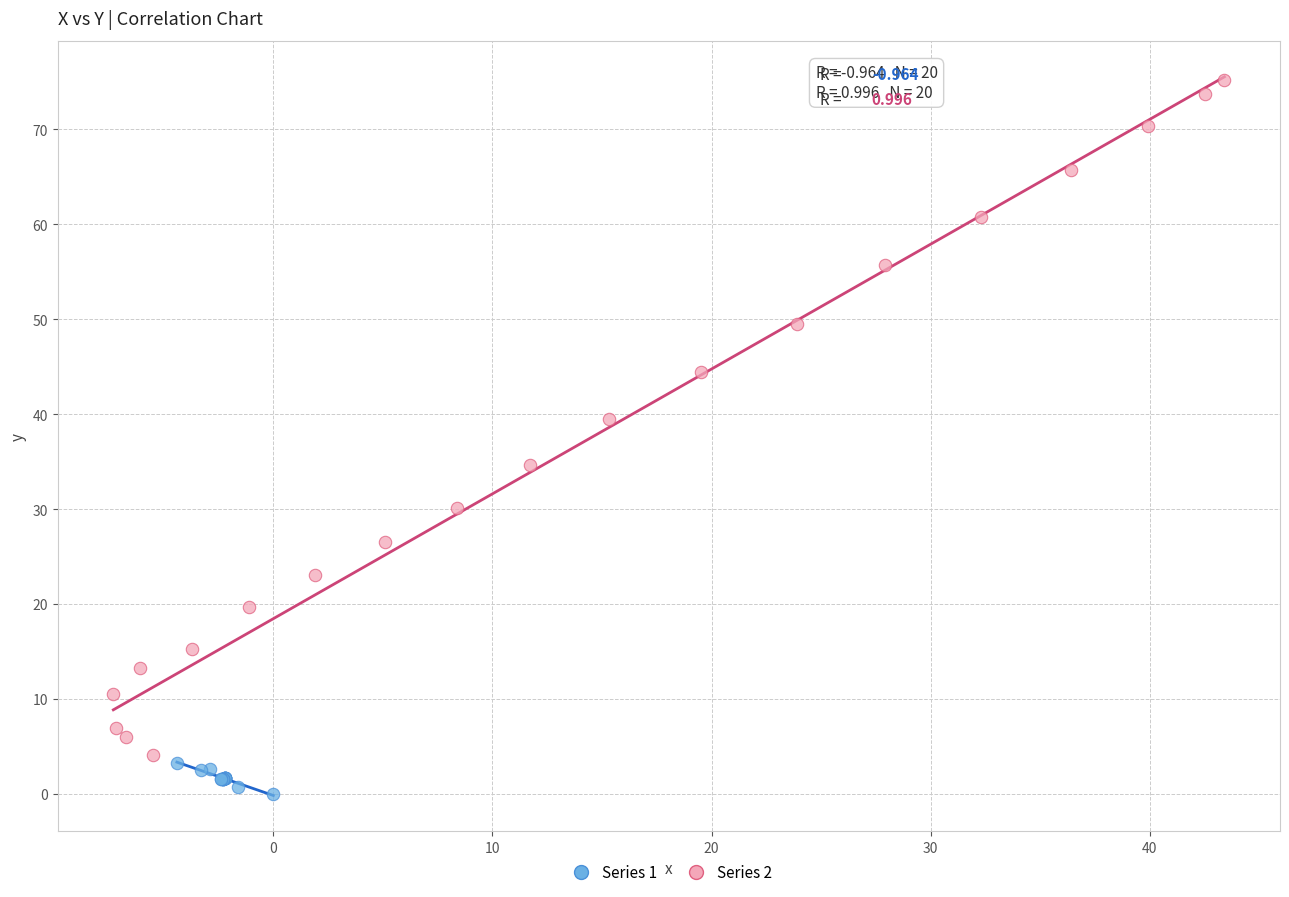

Which series contains the highest Y value?

Series 2